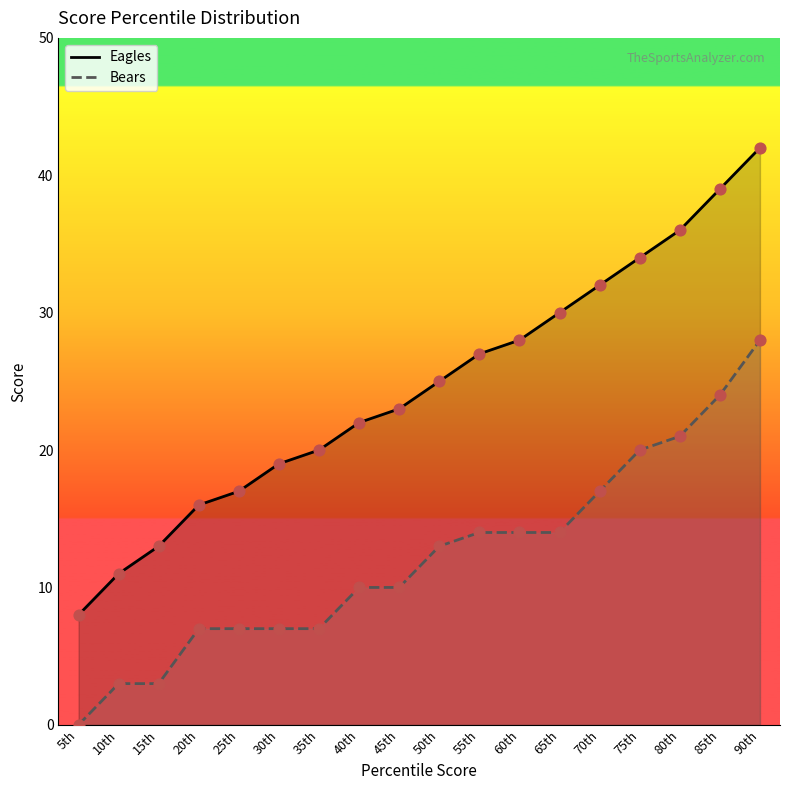

Which series has the largest Y range (max minus min)?

Eagles